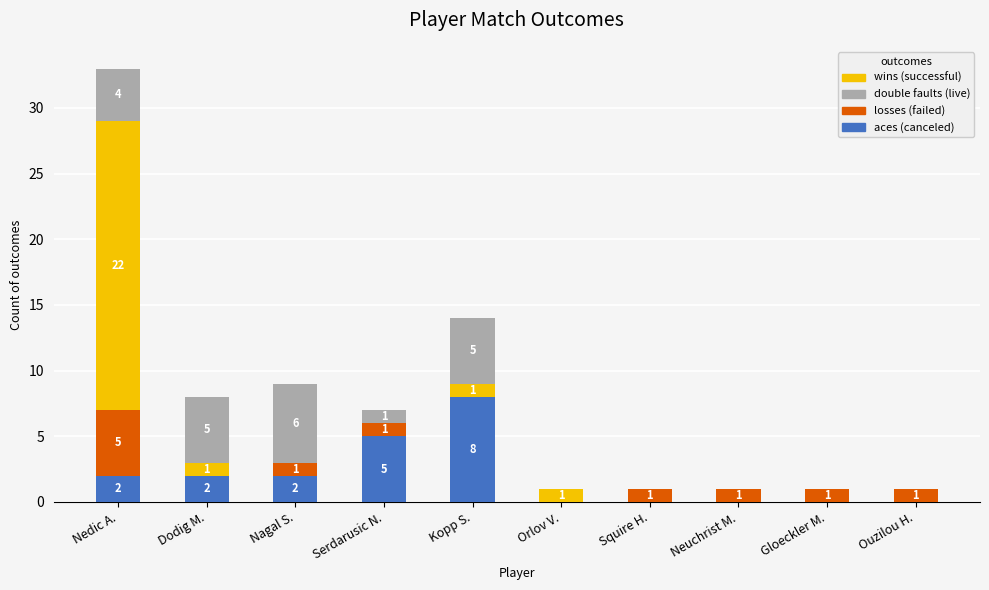

What is the total value across all series at Dodig M.?

8